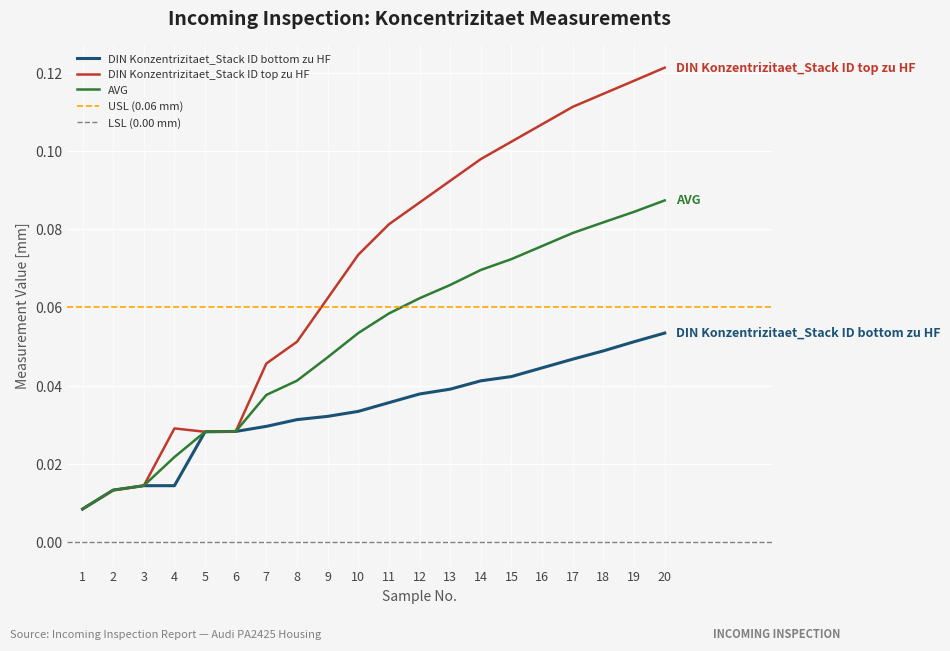

What is the sum of all DIN Konzentrizitaet_Stack ID bottom zu HF values?

0.7